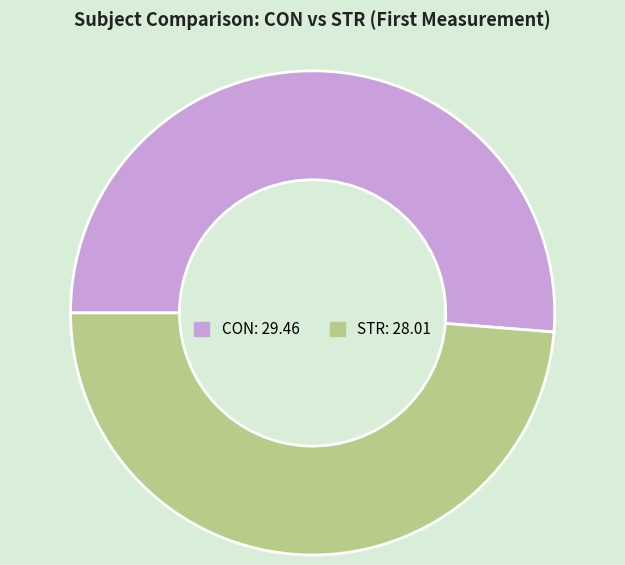

Between STR and CON, which is larger?

CON